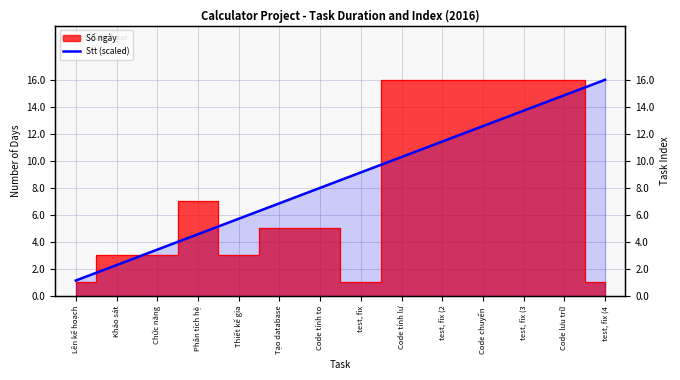

Rank the categories by value from highest to lowest.

test, fix (4, Code lưu trữ, test, fix (3, Code chuyển , test, fix (2, Code tính lư, test, fix, Code tính to, Tạo database, Thiết kế gia, Phân tích hệ, Chức năng, Khảo sát, Lên kế hoạch